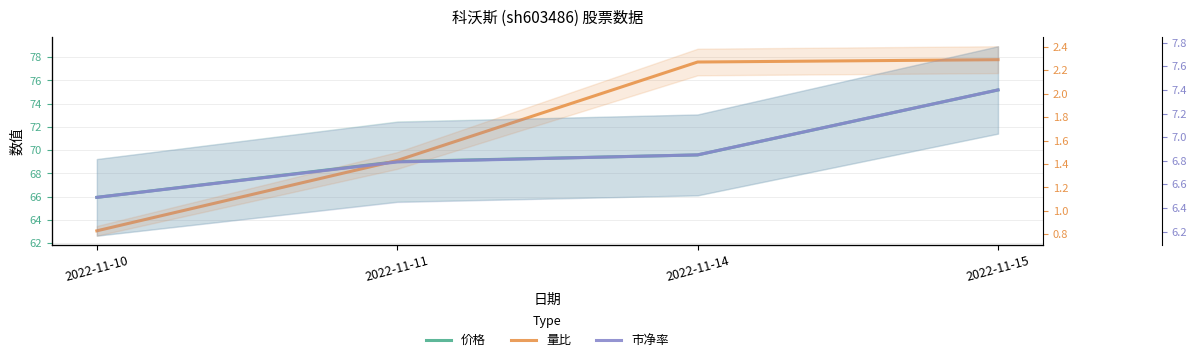

What are all the series names shown in the legend?

价格, 量比, 市净率